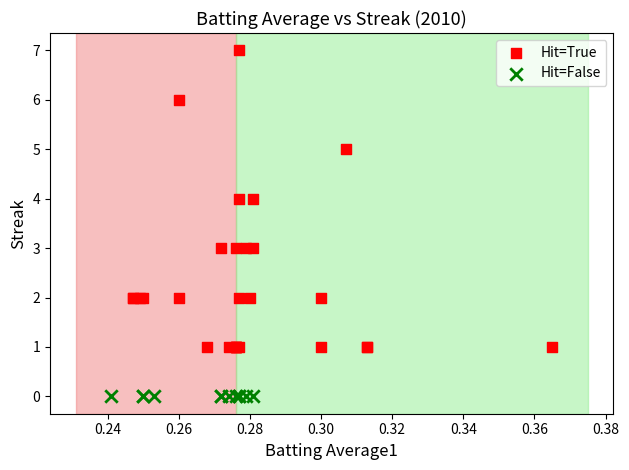

Which series contains the highest Y value?

Hit=True